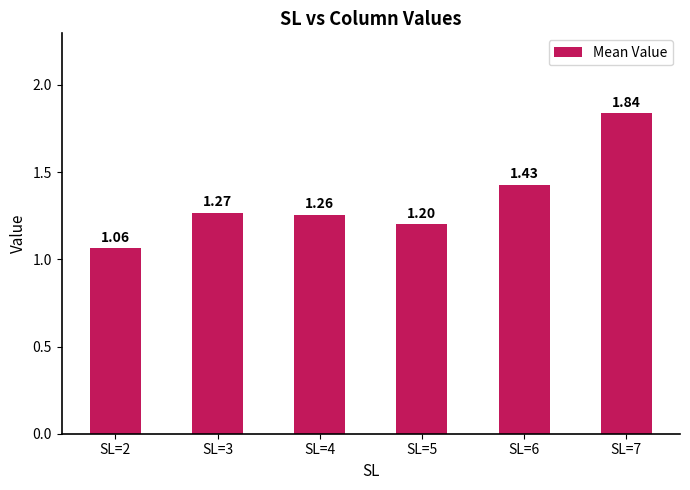

Between SL=3 and SL=6, which is larger?

SL=6